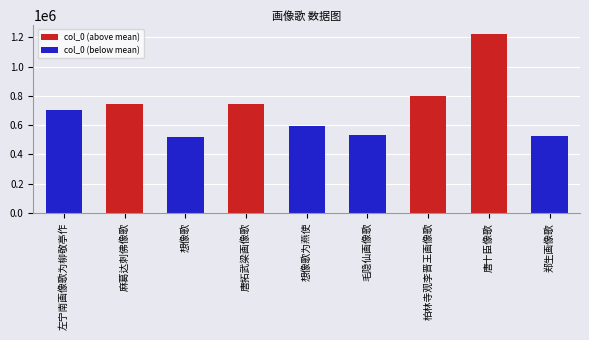

What is the label of the 9th bar from the left?

郑生画像歌